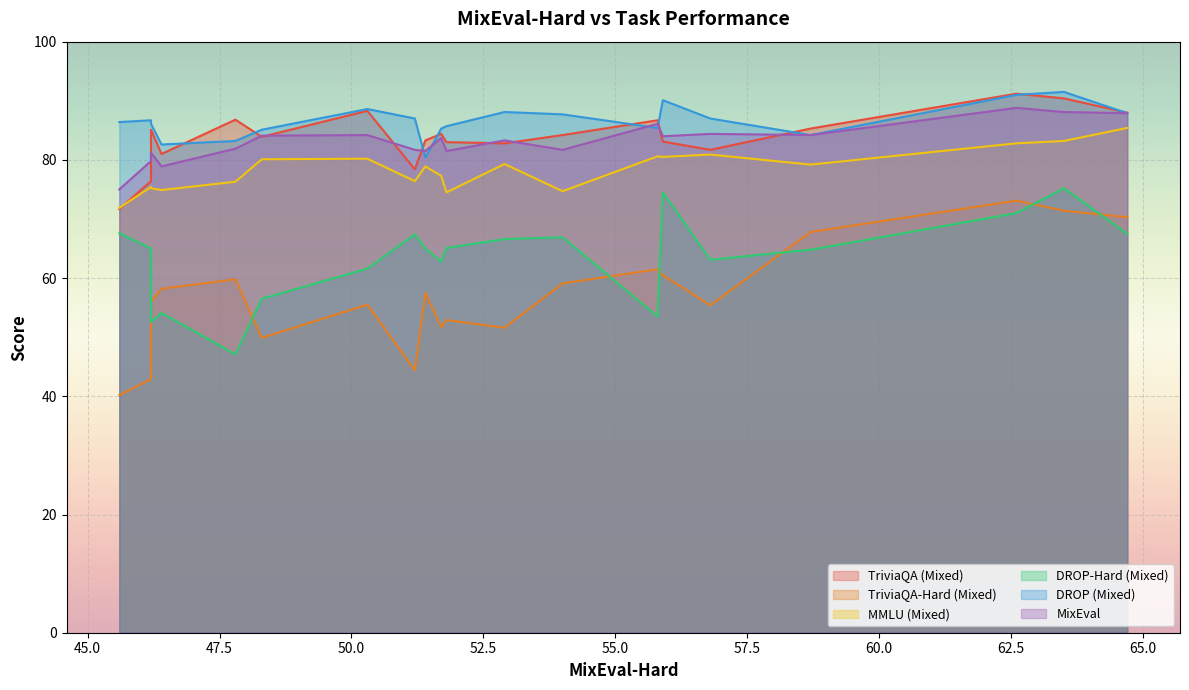

What is the highest value of the TriviaQA (Mixed) series?

91.2